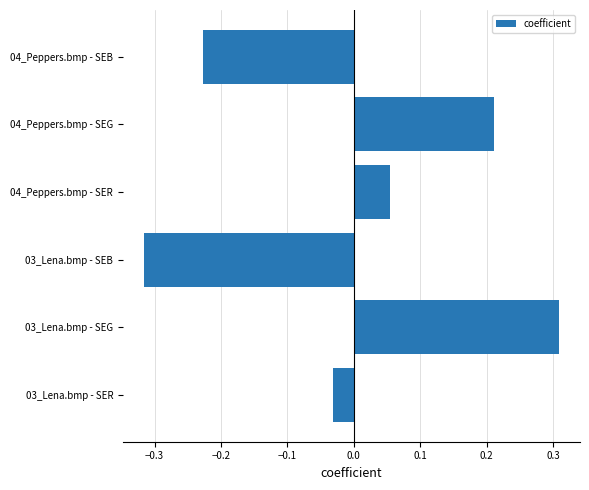

Which category has the highest value across all series?

03_Lena.bmp - SEG